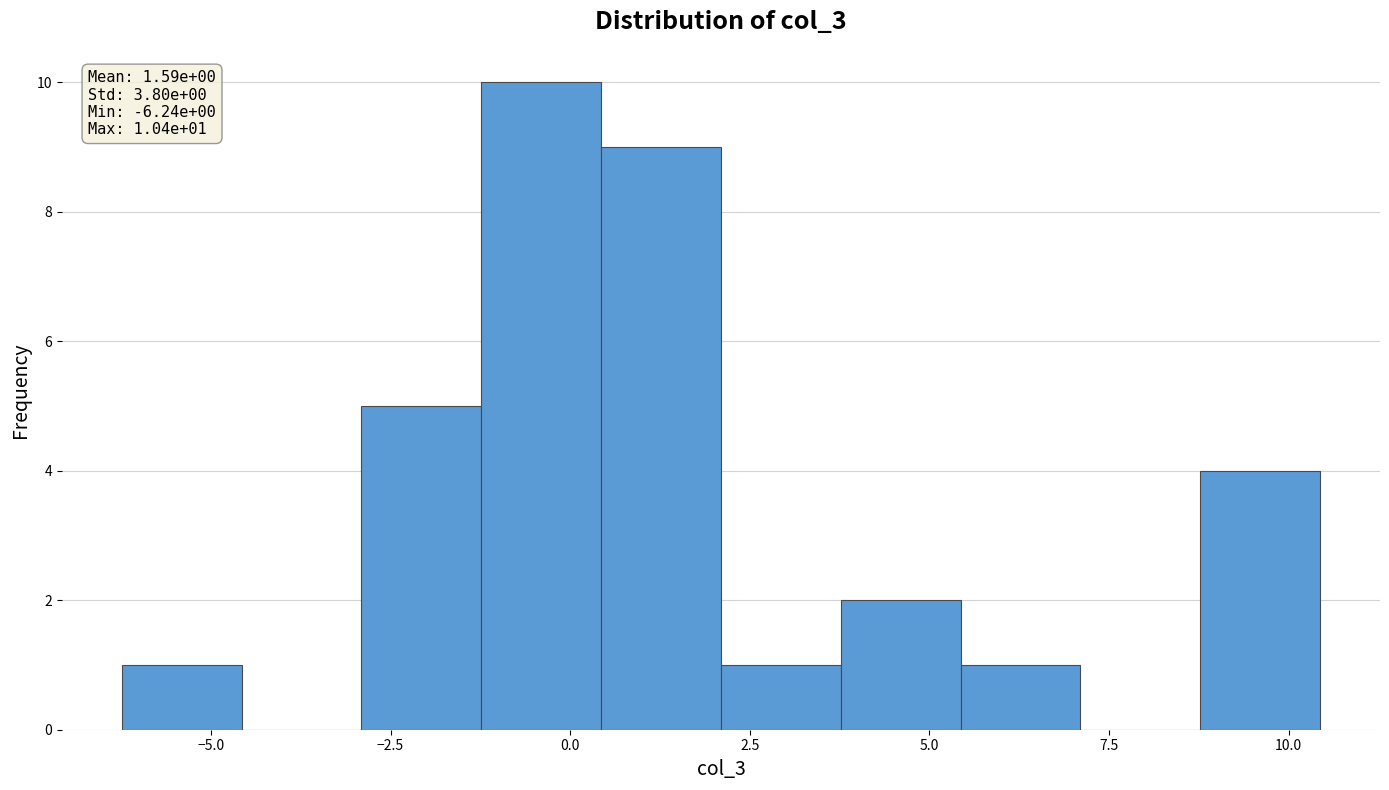

Read against the x-axis, roughly where is the centre of the tallest bar?

-0.5